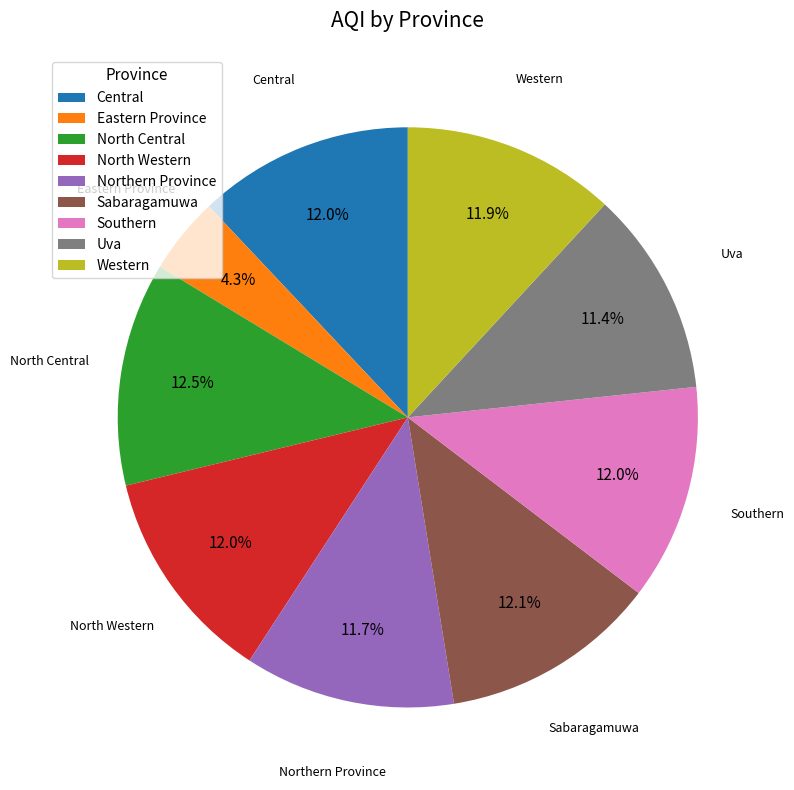

To the nearest percent, what is the average slice percentage?

11%